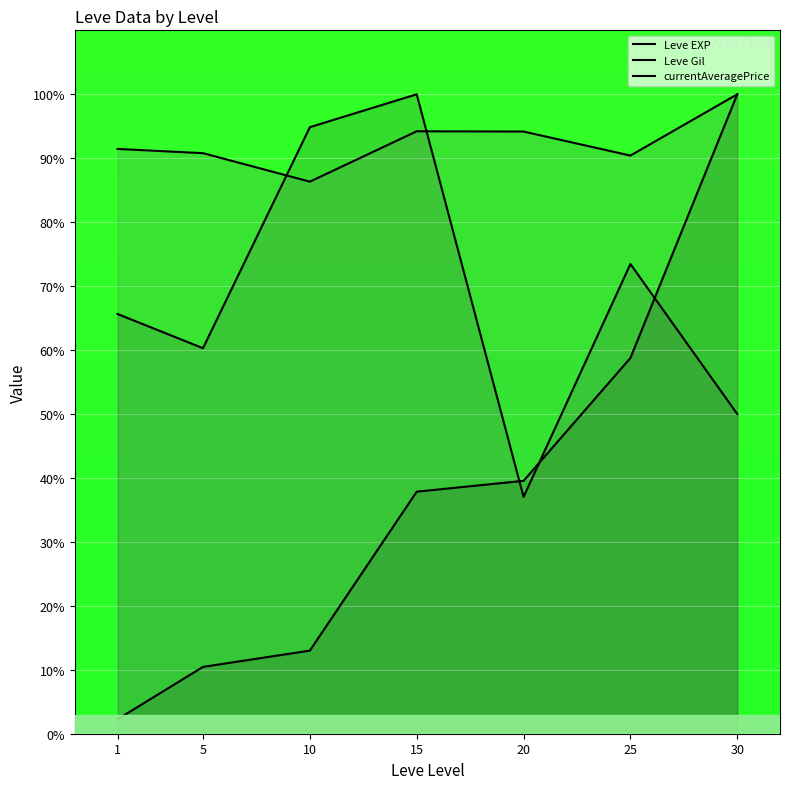

What is the value of the currentAveragePrice point at the 4th from the left?

94.2